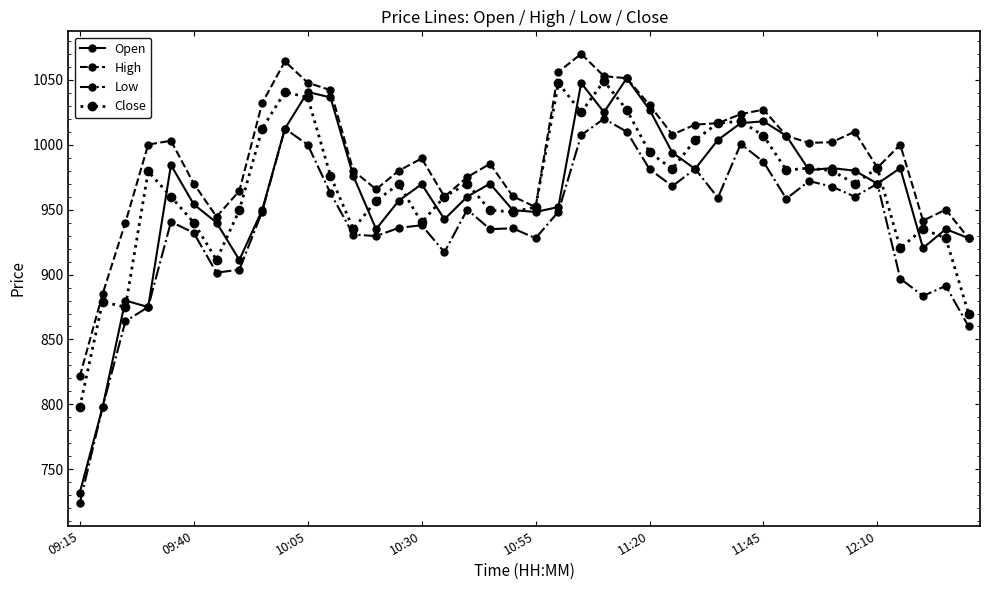

True or false: High and Low intersect in this chart.

False